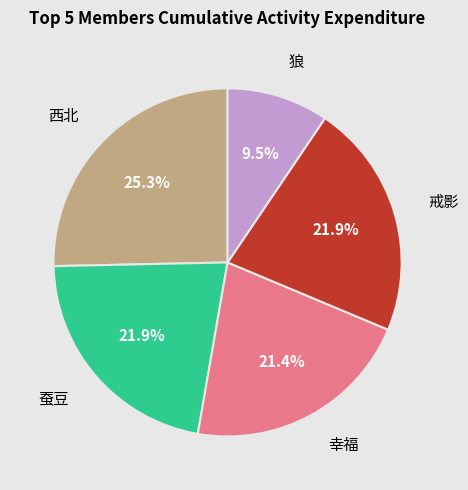

Is there any slice that represents more than half of the pie?

No